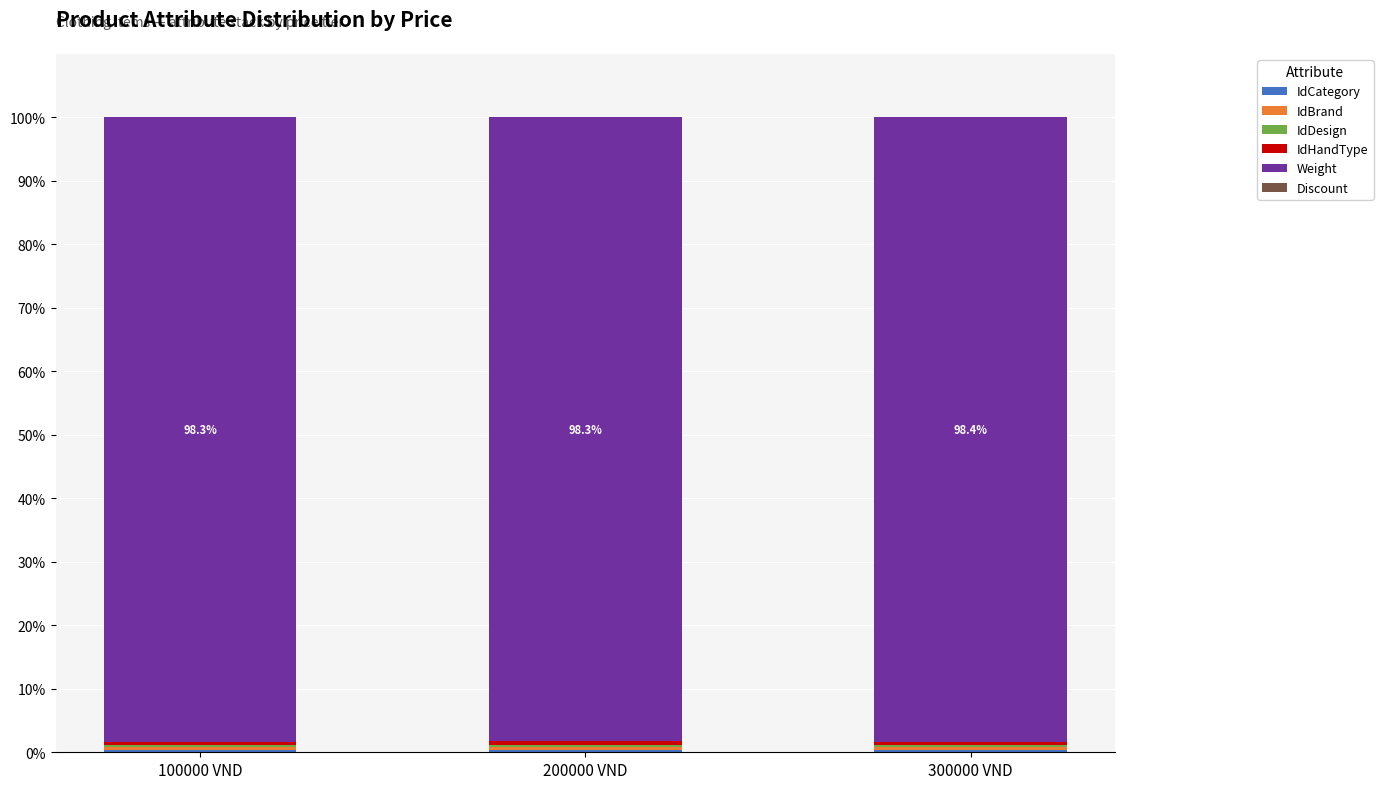

Rank the series at 200000 VND from lowest to highest value.

Discount, IdDesign, IdCategory, IdBrand, IdHandType, Weight